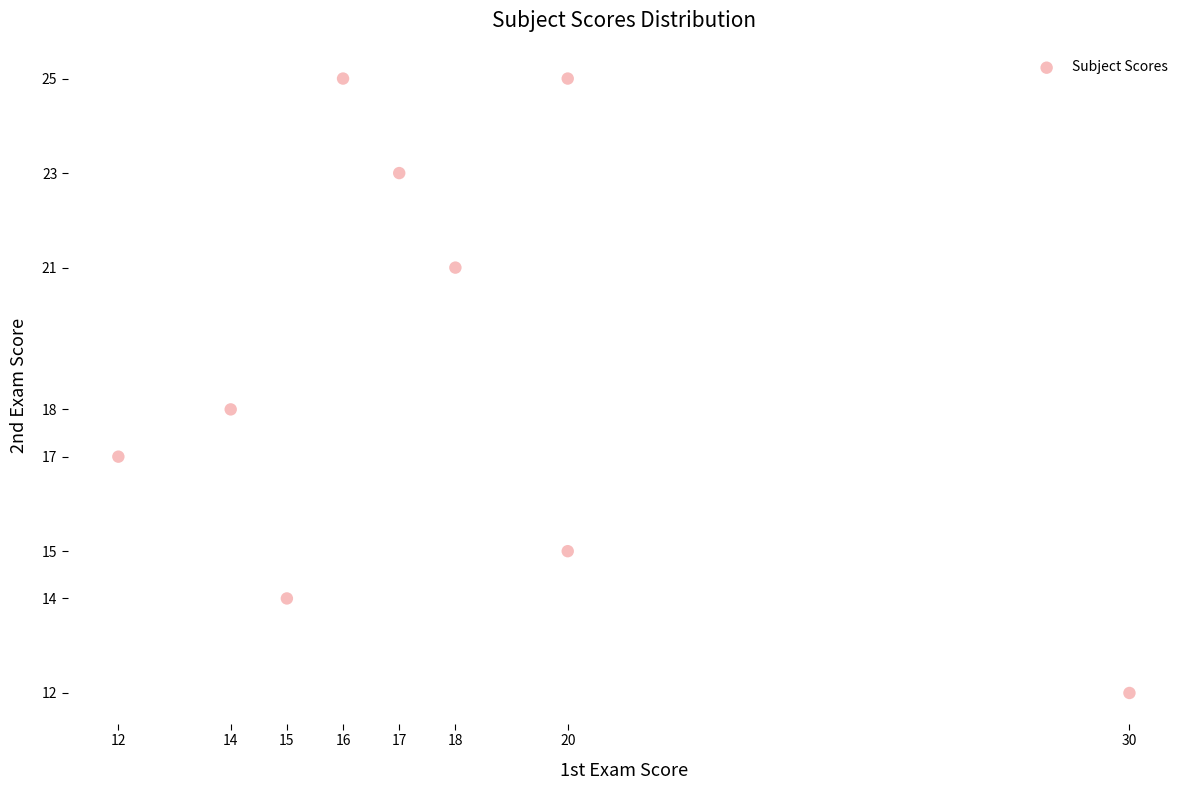

What is the average Y value?

19